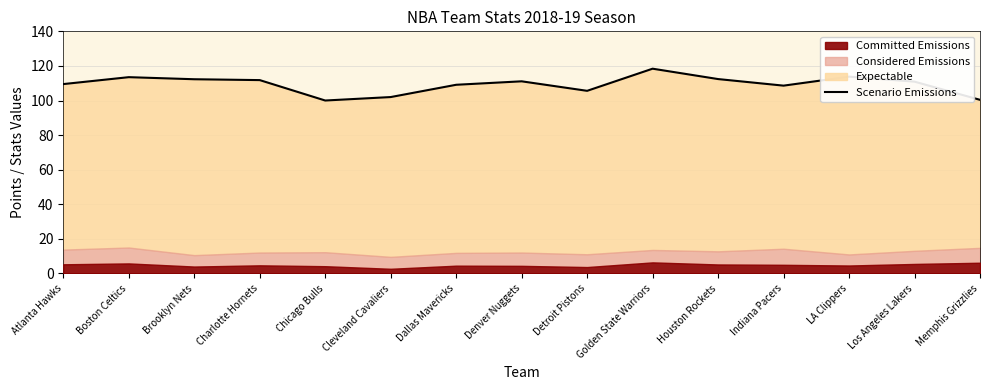

What is the average value?

109.3